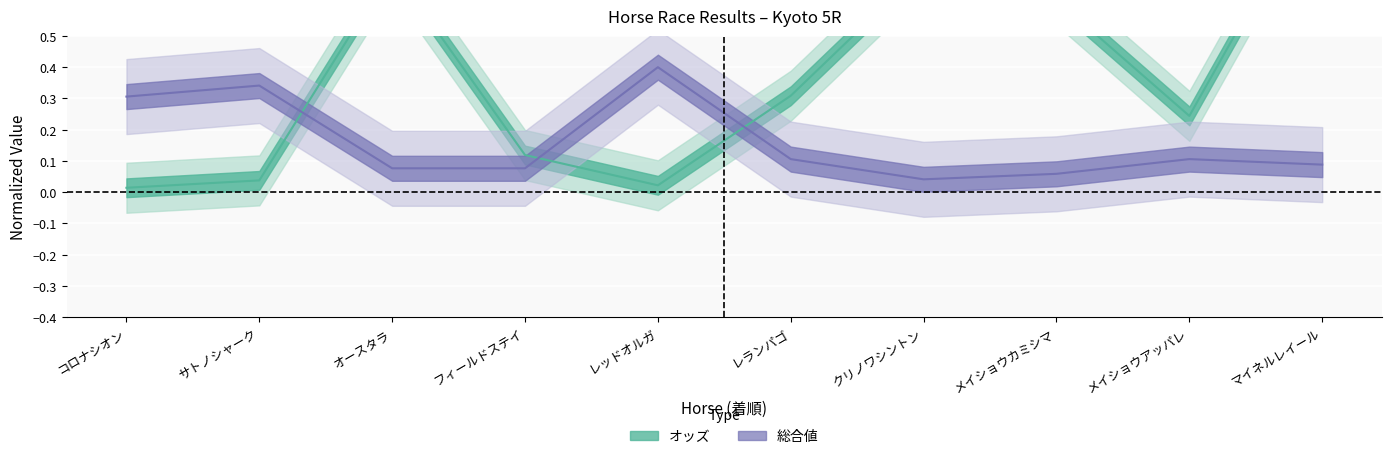

What is the label of the 9th point from the left?

メイショウアッパレ